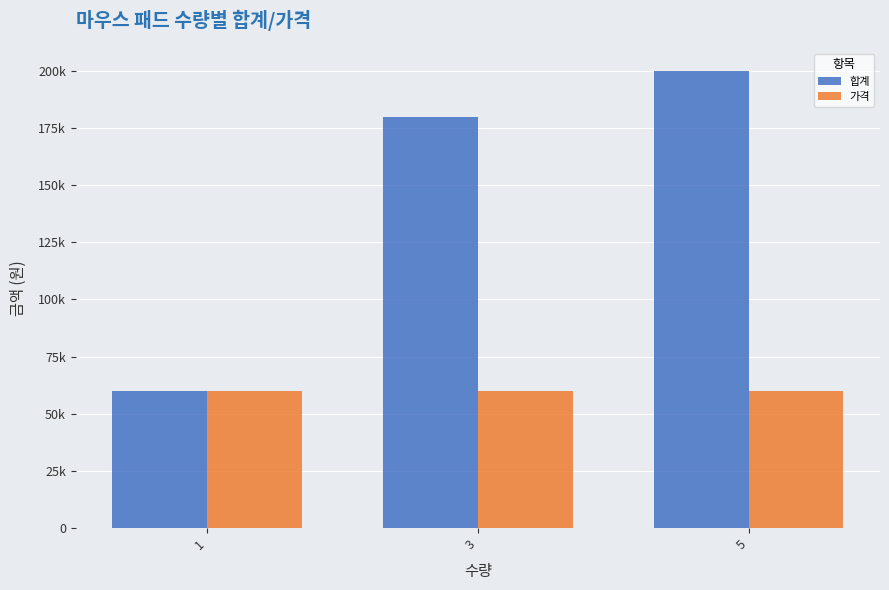

Which series has the largest total across all categories?

합계